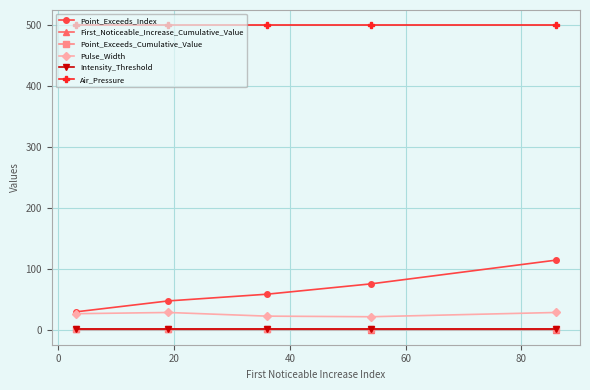

True or false: Point_Exceeds_Index has more than 1 interior local peaks.

False